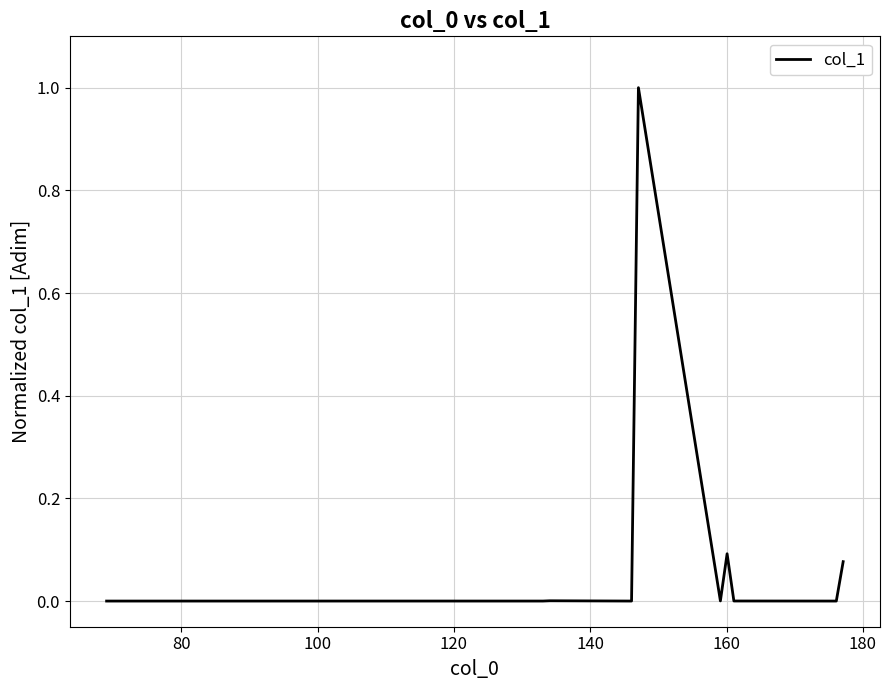

What is the maximum value shown in the chart?

1.0